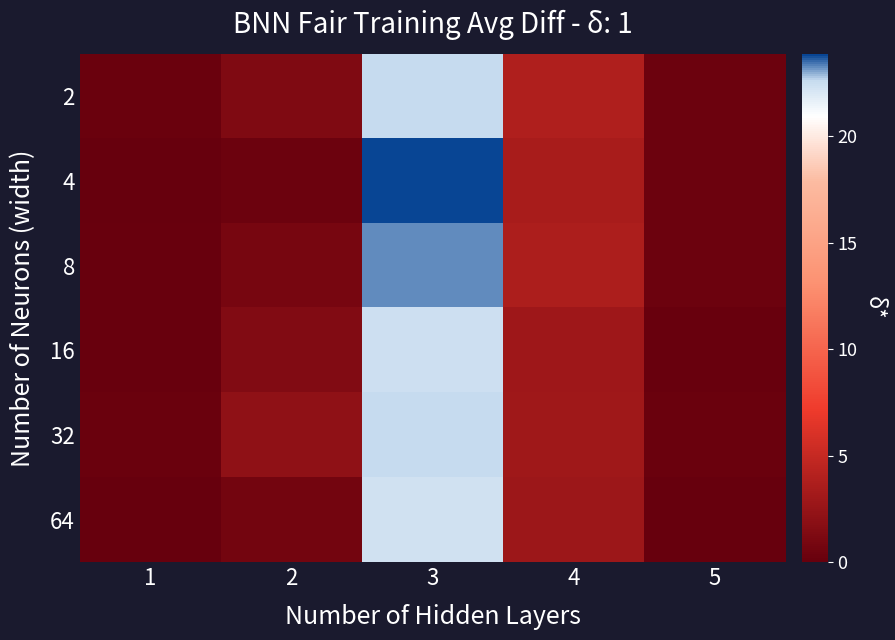

What is the total value across all series at 2?

6.8